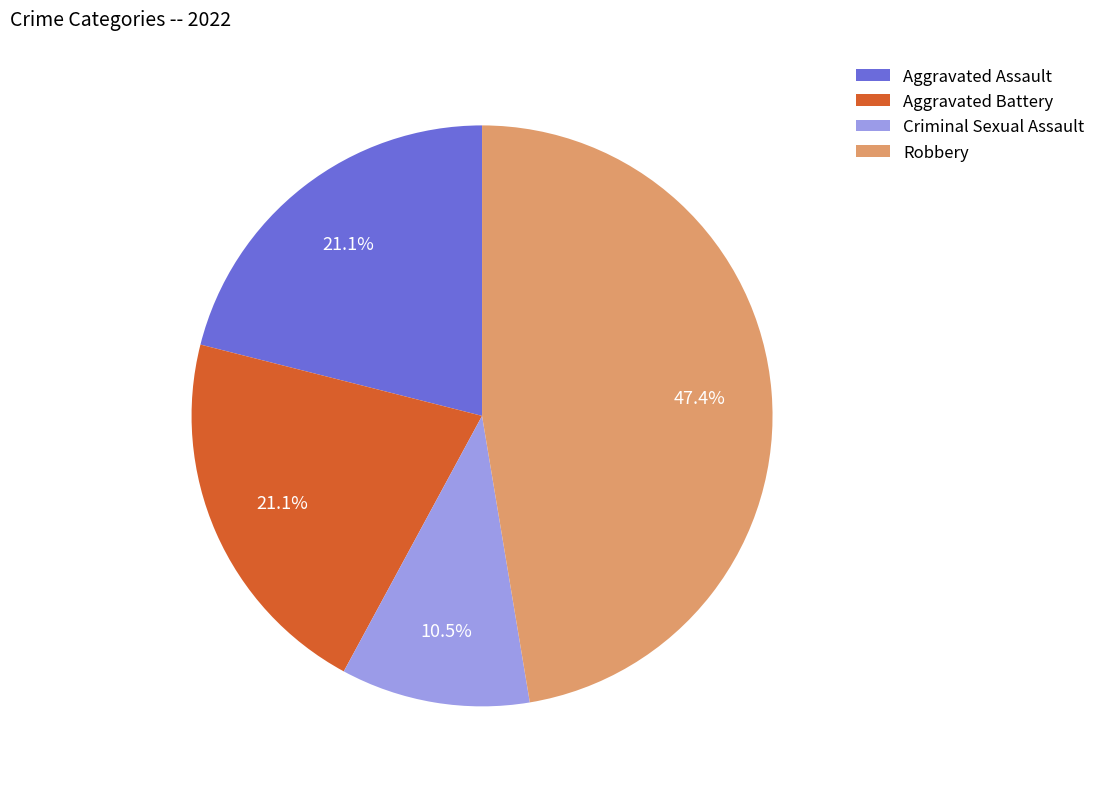

What percentage is NOT represented by Criminal Sexual Assault?

89.5%